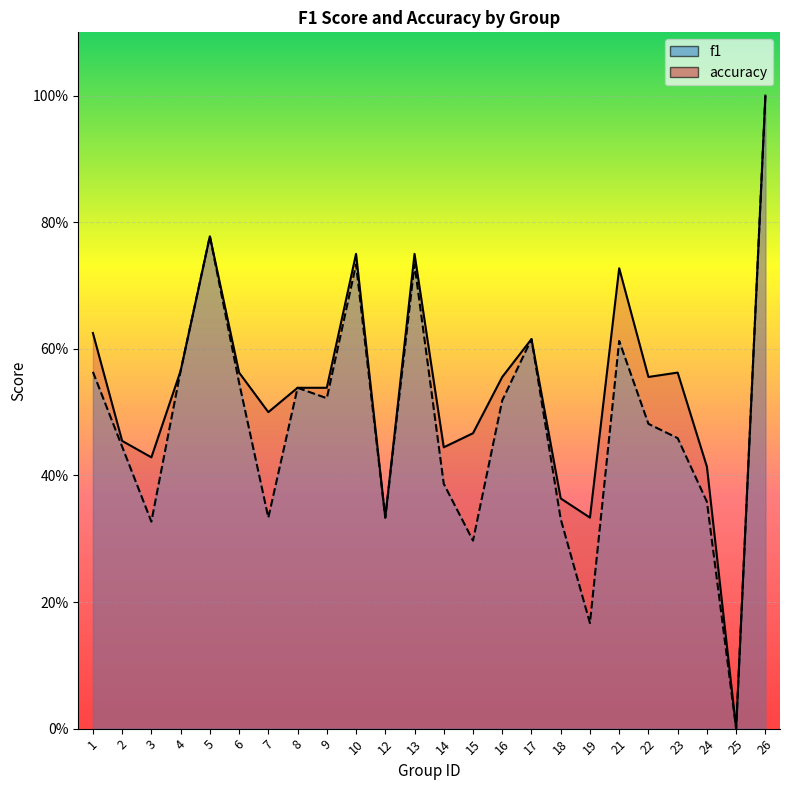

How many interior local valleys does the accuracy series have?

7